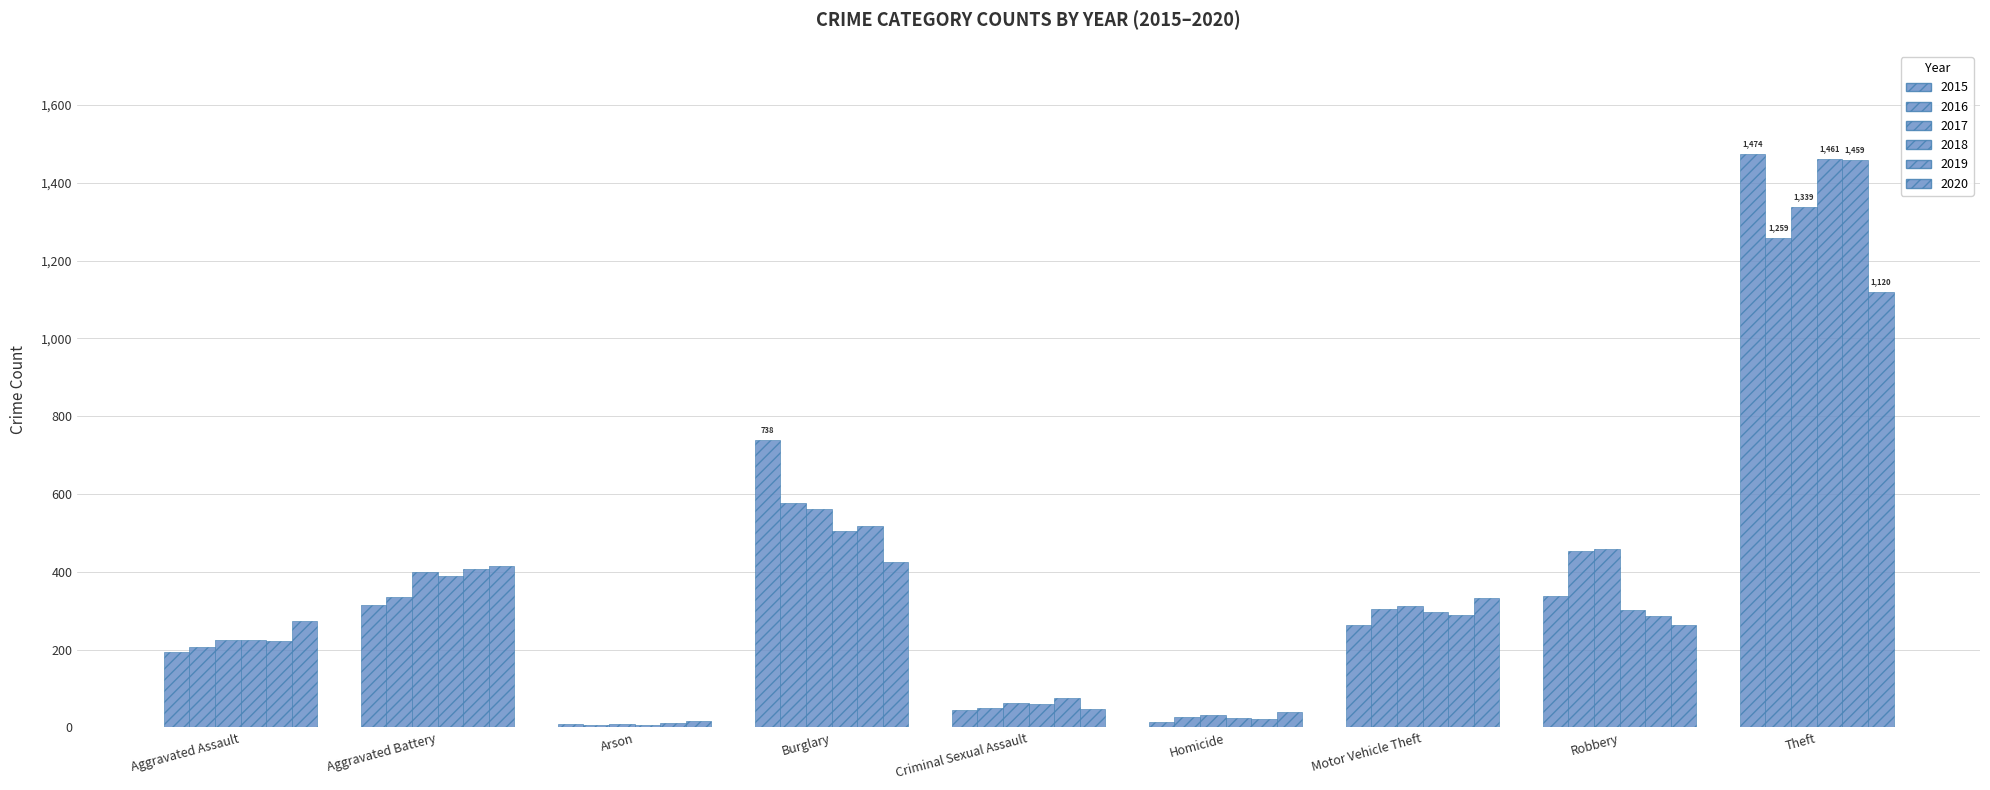

What is the difference between the highest and lowest values at Criminal Sexual Assault?

31